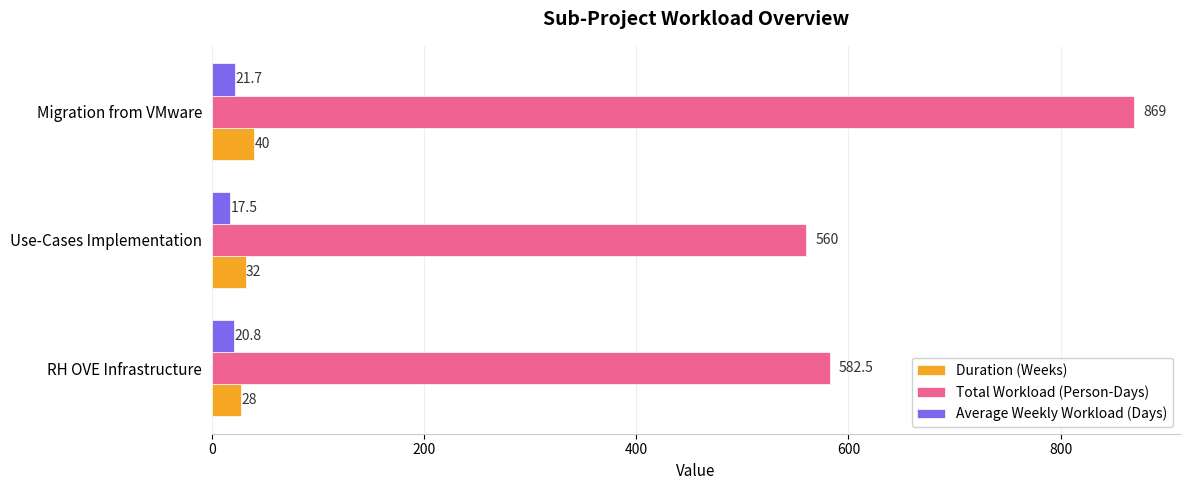

Which category has the highest value across all series?

Migration from VMware